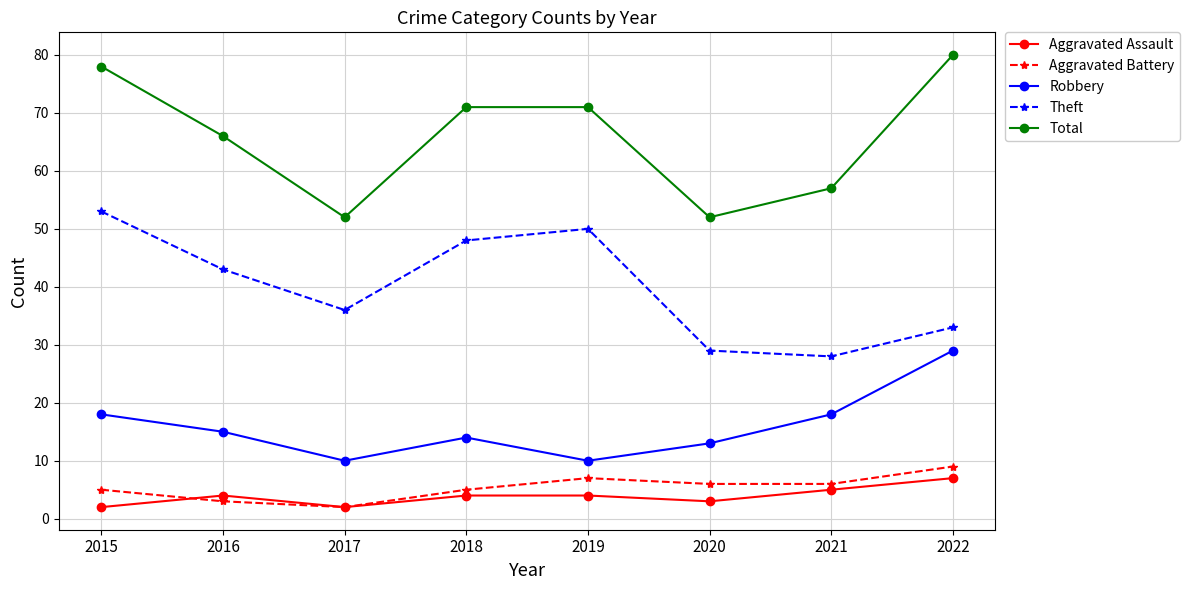

Reading right to left, list all the values displayed in this chart.

Aggravated Assault: 2022=7	2021=5	2020=3	2019=4	2018=4	2017=2	2016=4	2015=2
Aggravated Battery: 2022=9	2021=6	2020=6	2019=7	2018=5	2017=2	2016=3	2015=5
Robbery: 2022=29	2021=18	2020=13	2019=10	2018=14	2017=10	2016=15	2015=18
Theft: 2022=33	2021=28	2020=29	2019=50	2018=48	2017=36	2016=43	2015=53
Total: 2022=80	2021=57	2020=52	2019=71	2018=71	2017=52	2016=66	2015=78